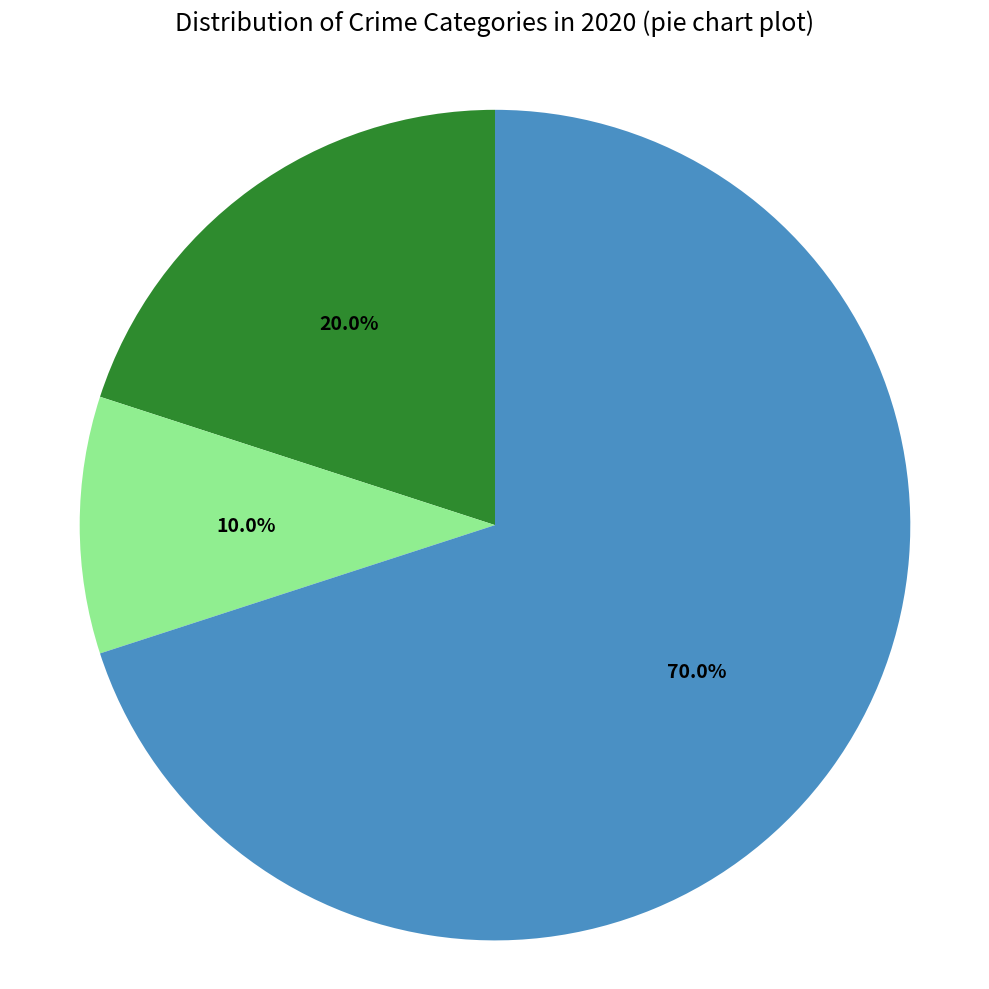

Is there any slice that represents more than half of the pie?

Yes